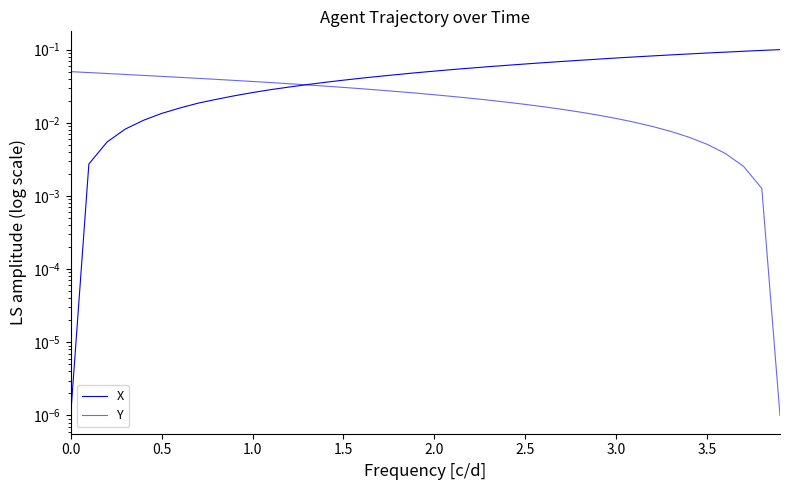

True or false: X and Y intersect in this chart.

True